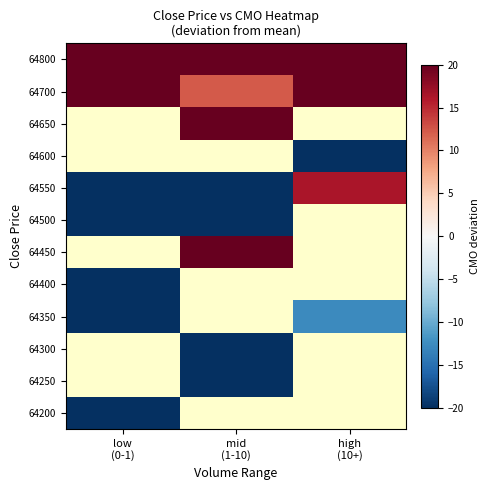

What is the maximum value shown in the chart?

81.9